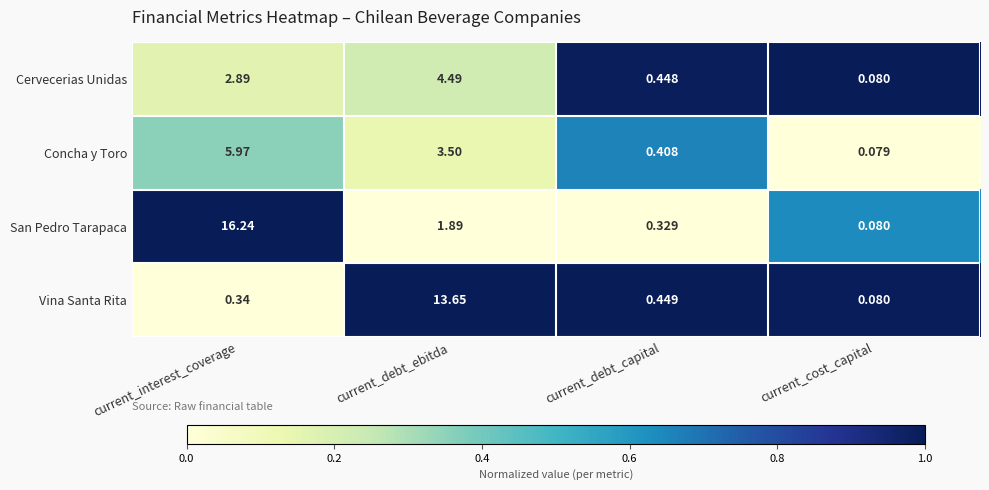

At which category is the sum across all series the highest?

current_interest_coverage